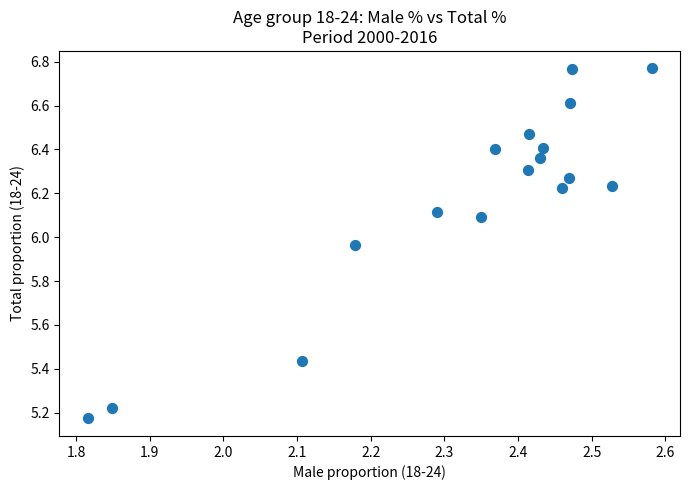

What is the range of X values (max minus min)?

0.8